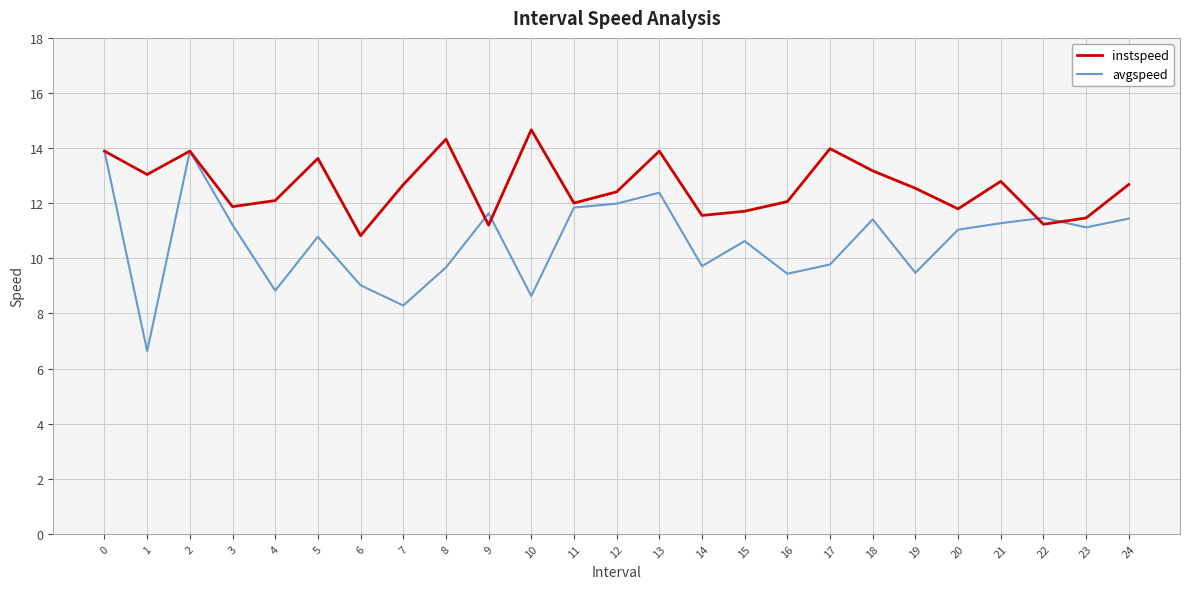

At how many categories does at least one series exceed 10?

25